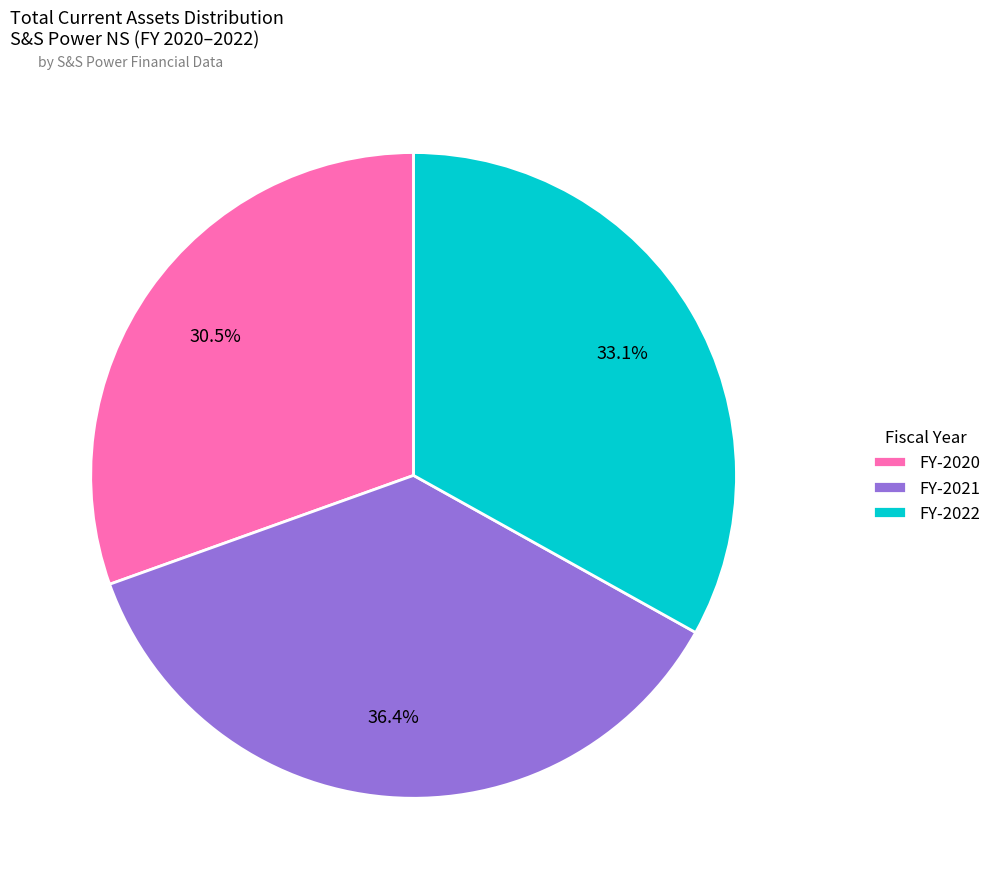

What percentage do FY-2020 and FY-2022 together represent?

63.6%